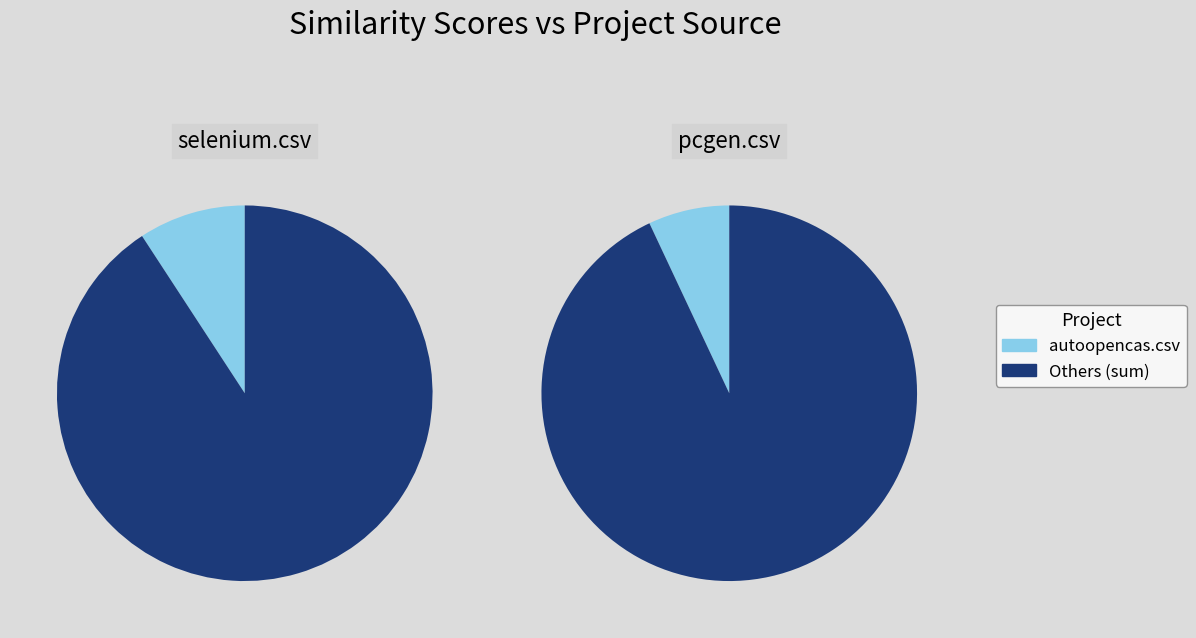

Which category has the smallest portion of the pie?

autoopencas.csv